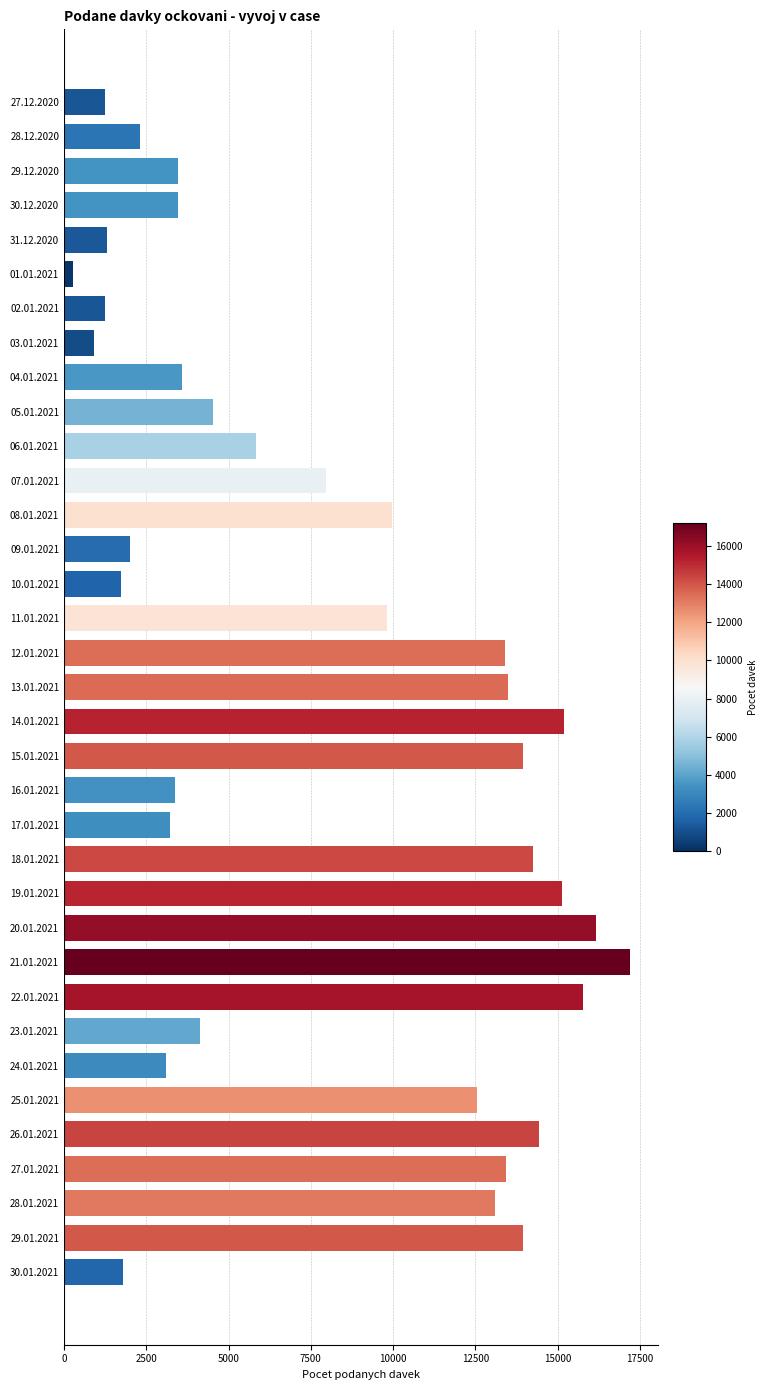

Is it true that the value at 09.01.2021 is 2009?

True